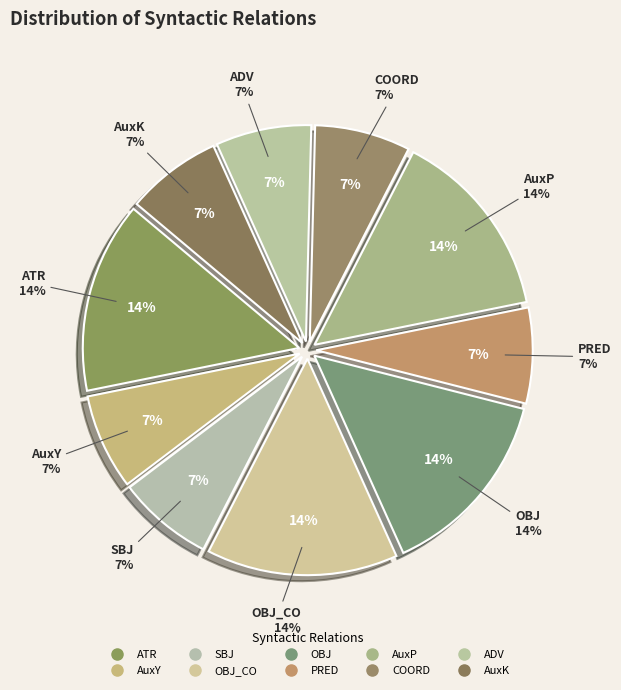

How many segments does this pie chart have?

10